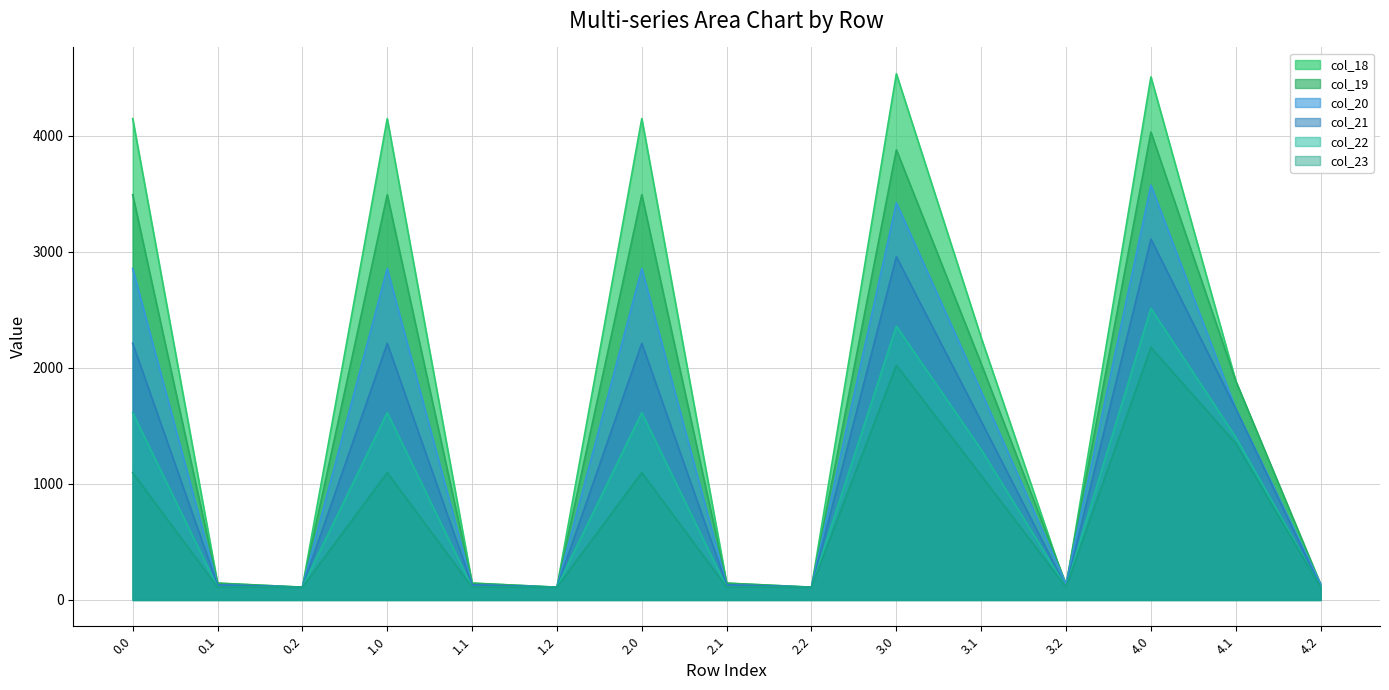

What is the label of the 7th point from the right?

2.2